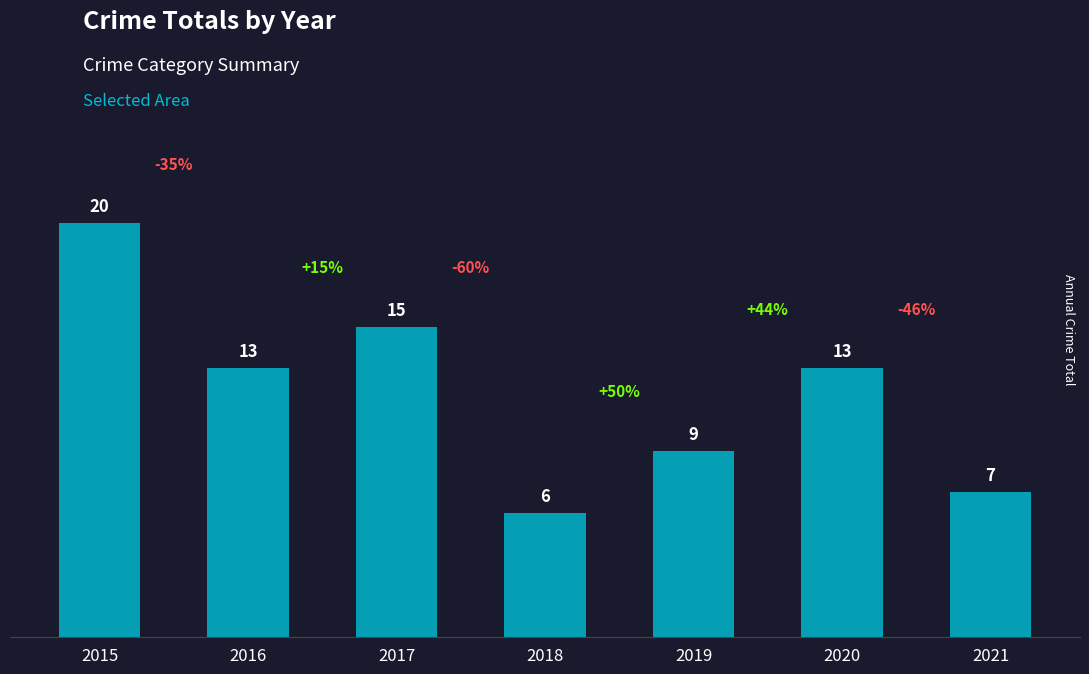

What is the sum of all values?

83